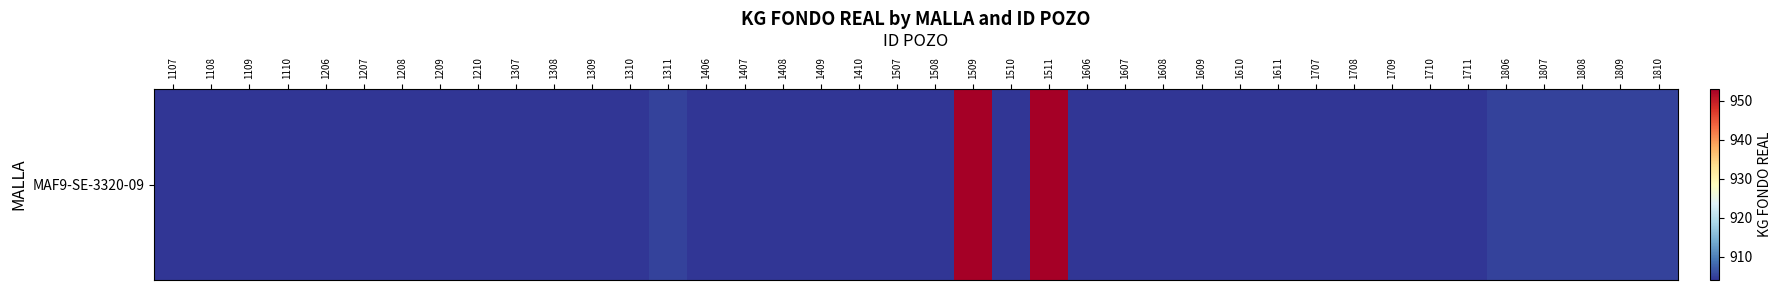

At which label is the value closest to 928?

1311